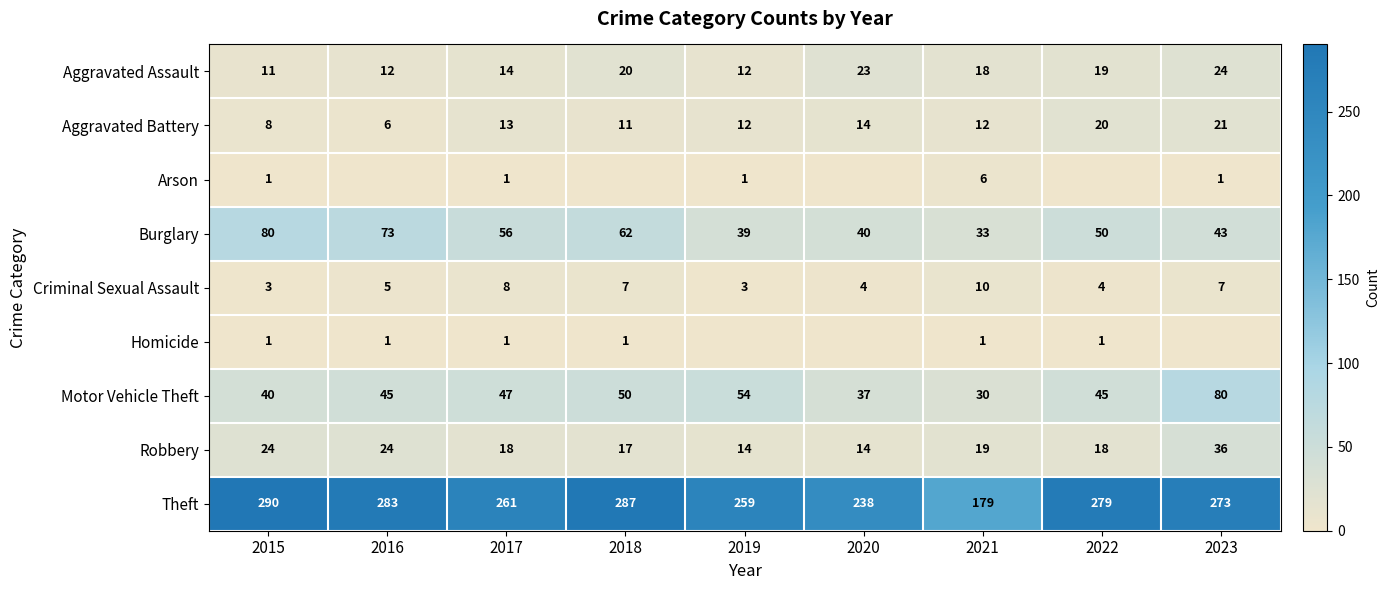

Is it true that Aggravated Battery equals 15 at 2018?

False